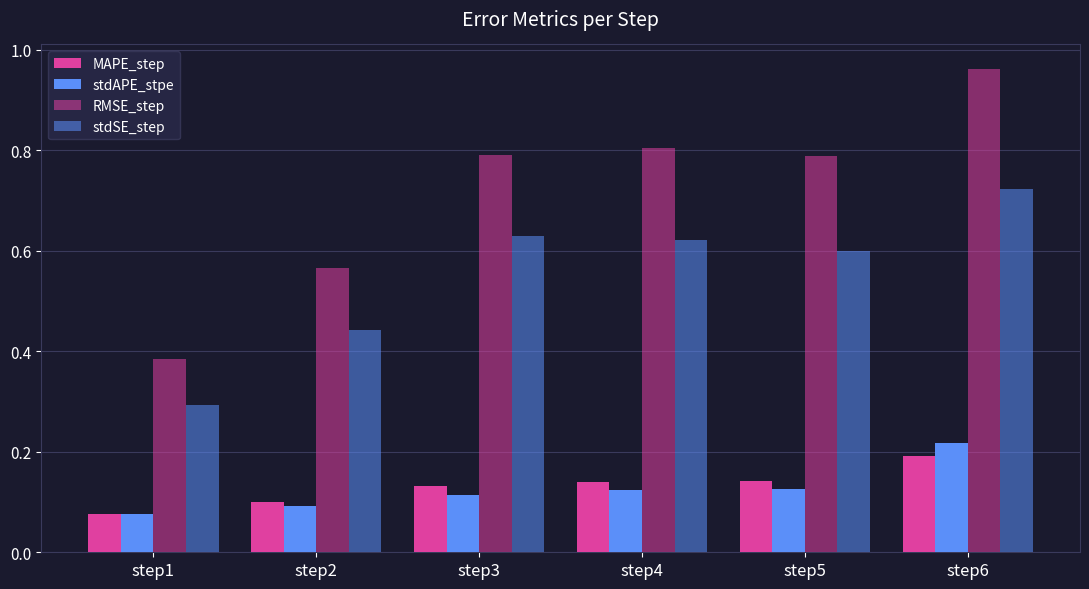

Read the stdAPE_stpe value at step6.

0.2